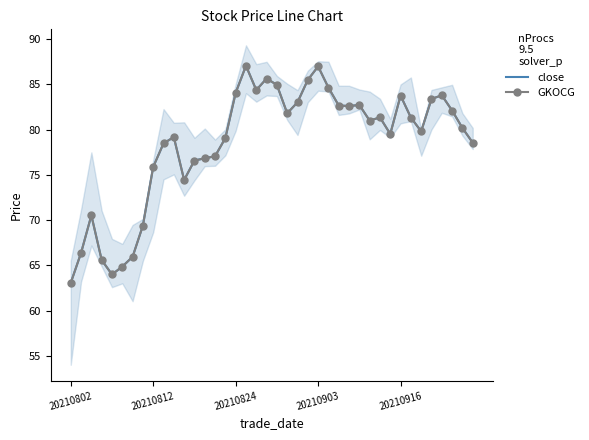

Which category has the lowest value in the close series?

20210802